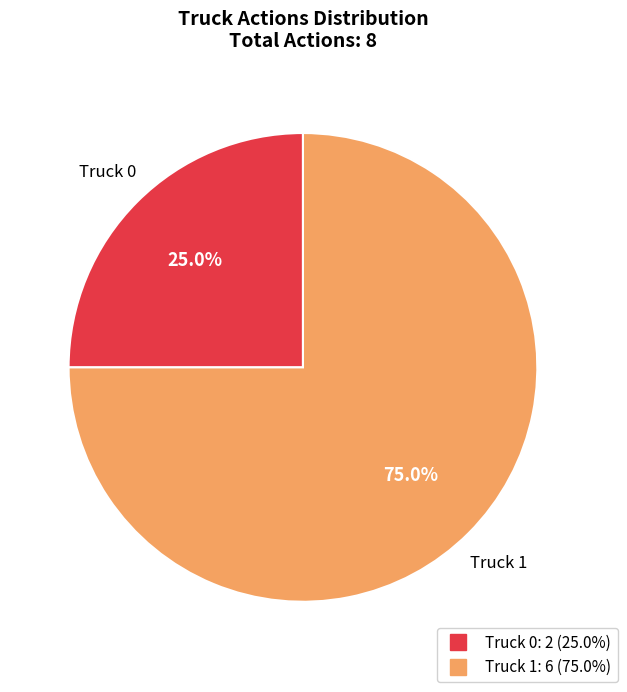

How many slices are in this pie chart?

2